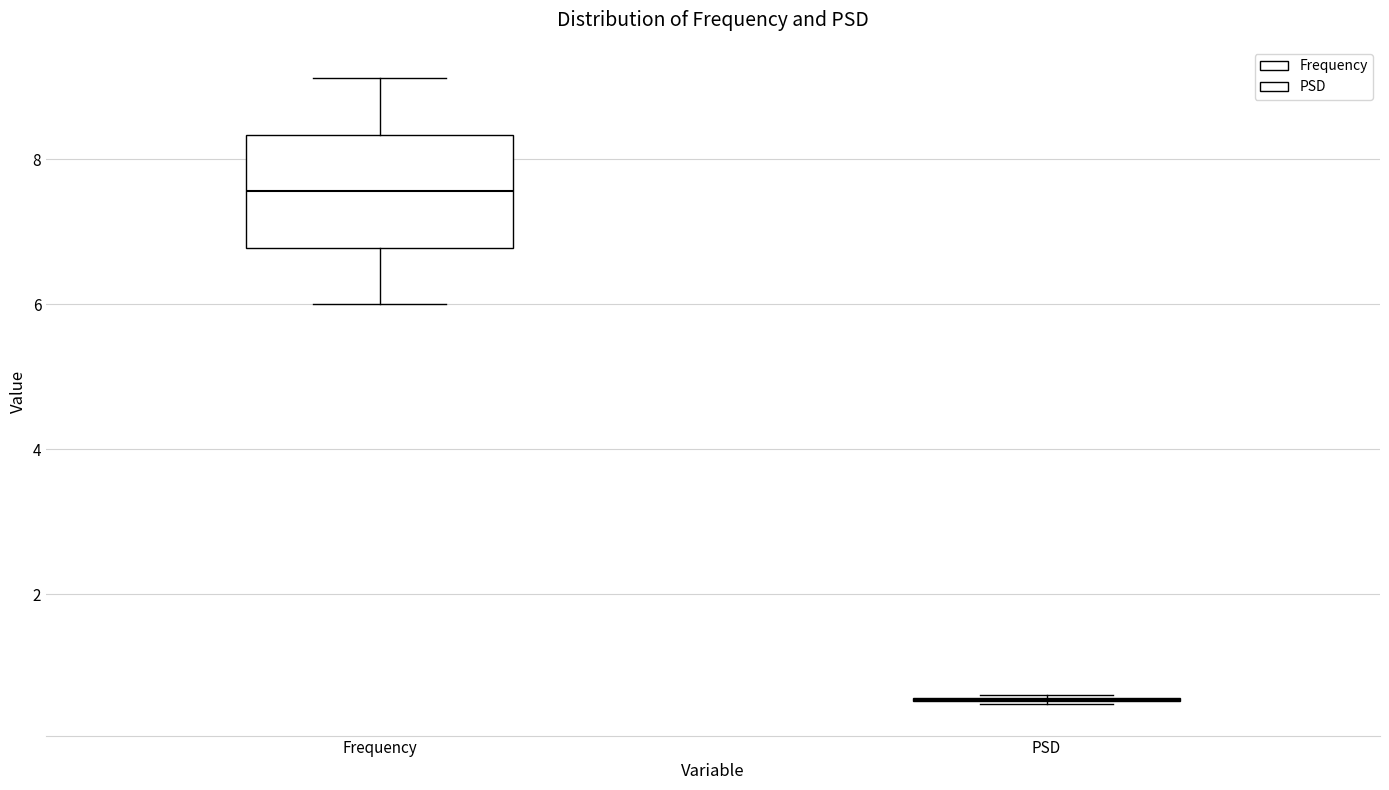

Reading left to right, transcribe this box plot: for each box, give where its median line is, the range the box spans, and where its two whiskers end, as read against the y-axis. The values are not printed on the chart, so give them approximately, as read against the axis.

Frequency: median 7.6, box 6.8 to 8.4, whiskers 6.0 to 9.2
PSD: box collapsed to a line at 0.6, whiskers 0.4 to 0.6